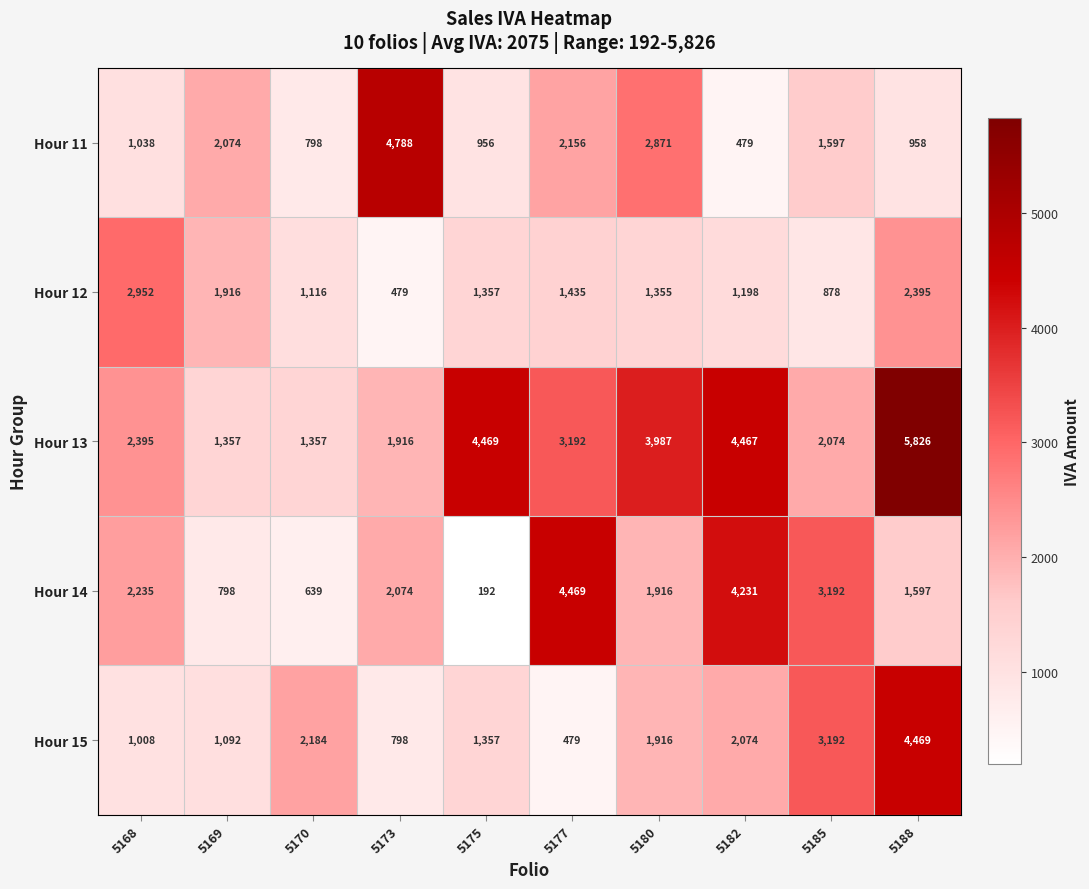

At which category is the sum across all series the highest?

5188